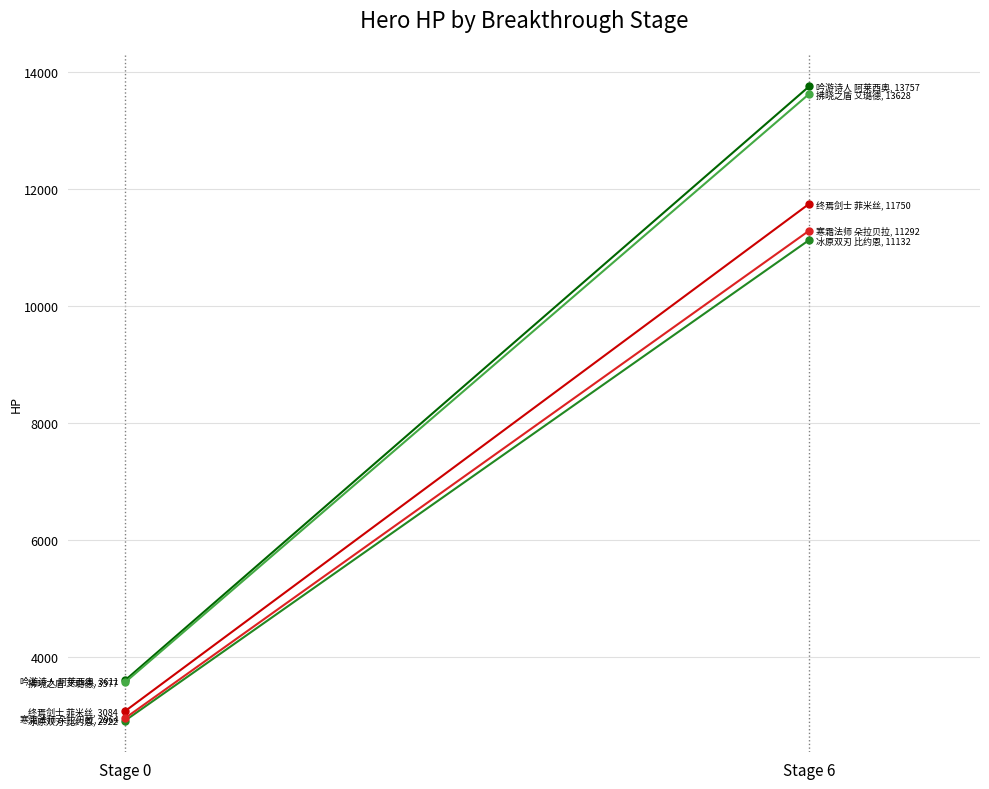

Is the value of 吟游诗人 阿莱西奥 at Stage 0 greater than the value of 寒霜法师 朵拉贝拉 at Stage 6?

No